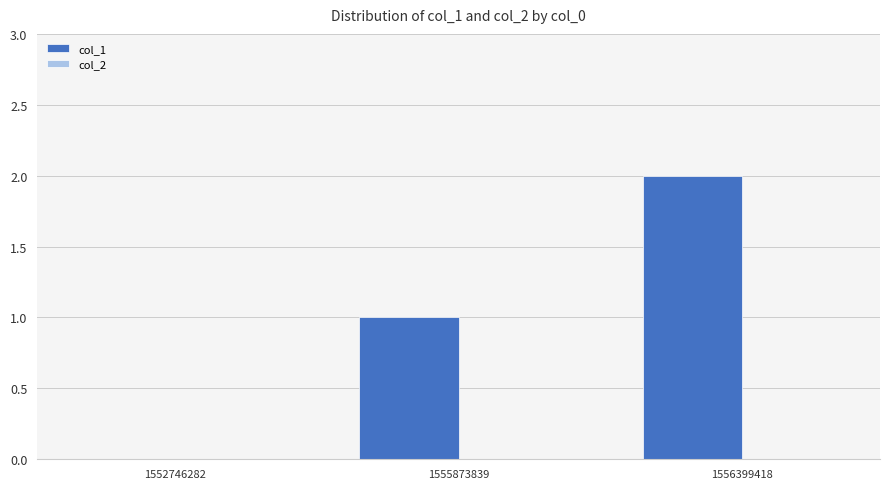

At which category does the chart reach its peak across all series?

1556399418